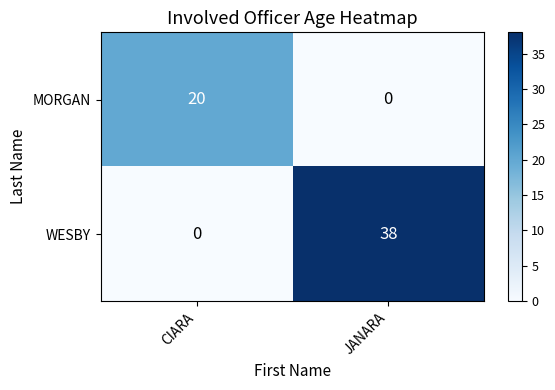

The value of MORGAN at CIARA is 6. True or false?

False